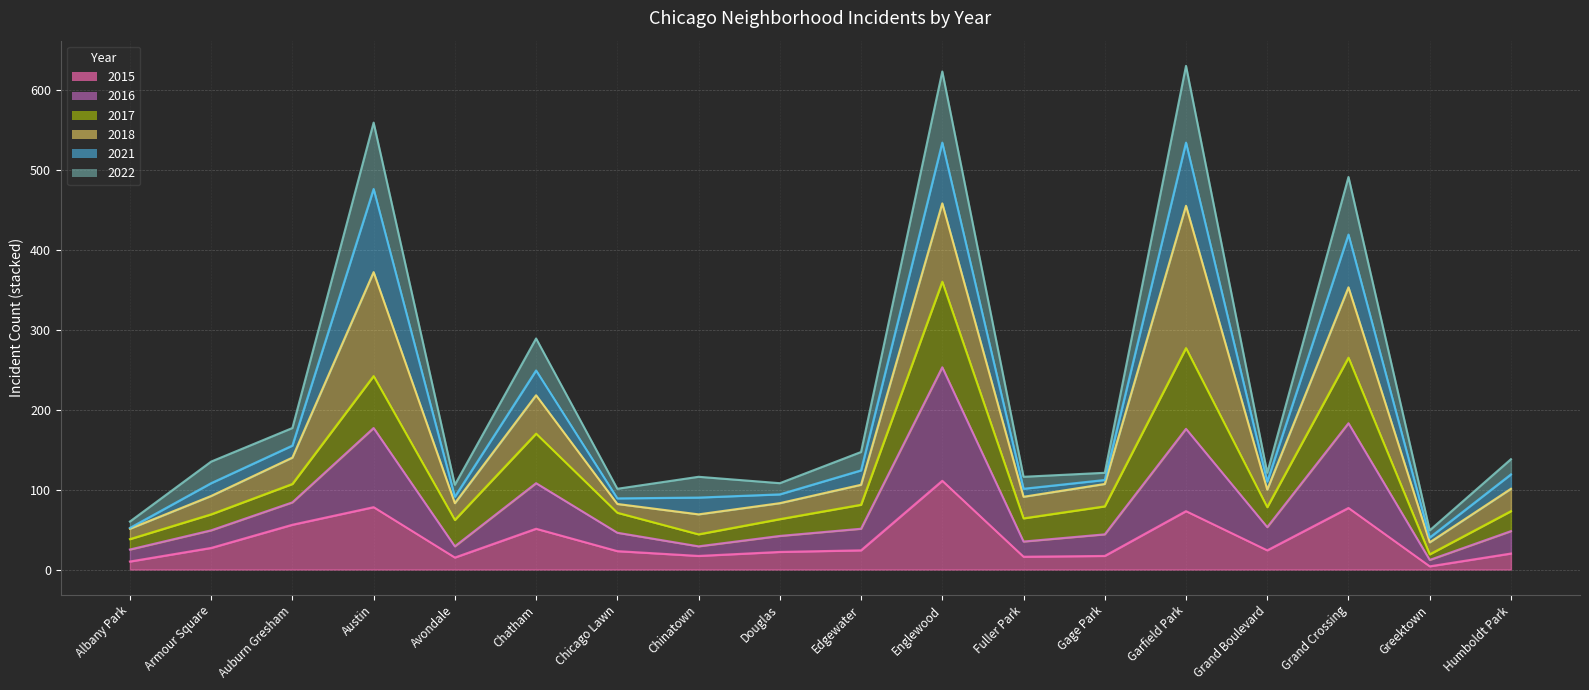

How many lines are shown in the chart?

6